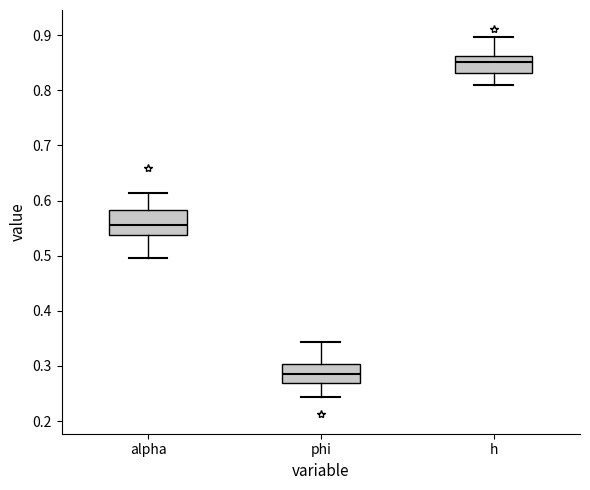

Which box has the lowest median line?

phi